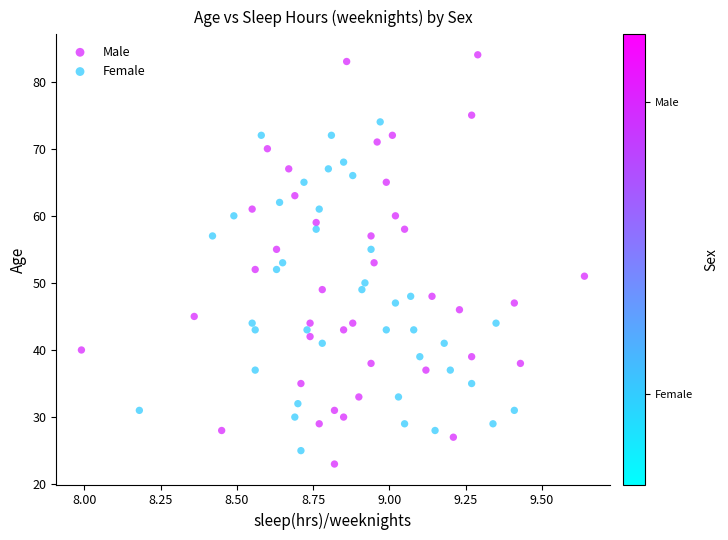

Which series has the widest spread of Y values?

Male